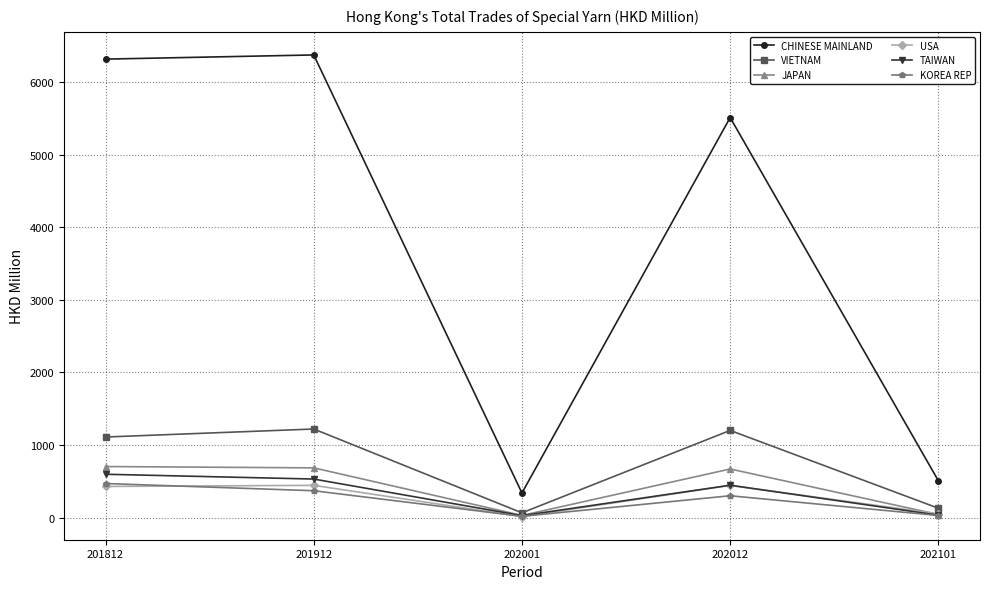

What is the value of the TAIWAN point at the 5th from the left?

34.7